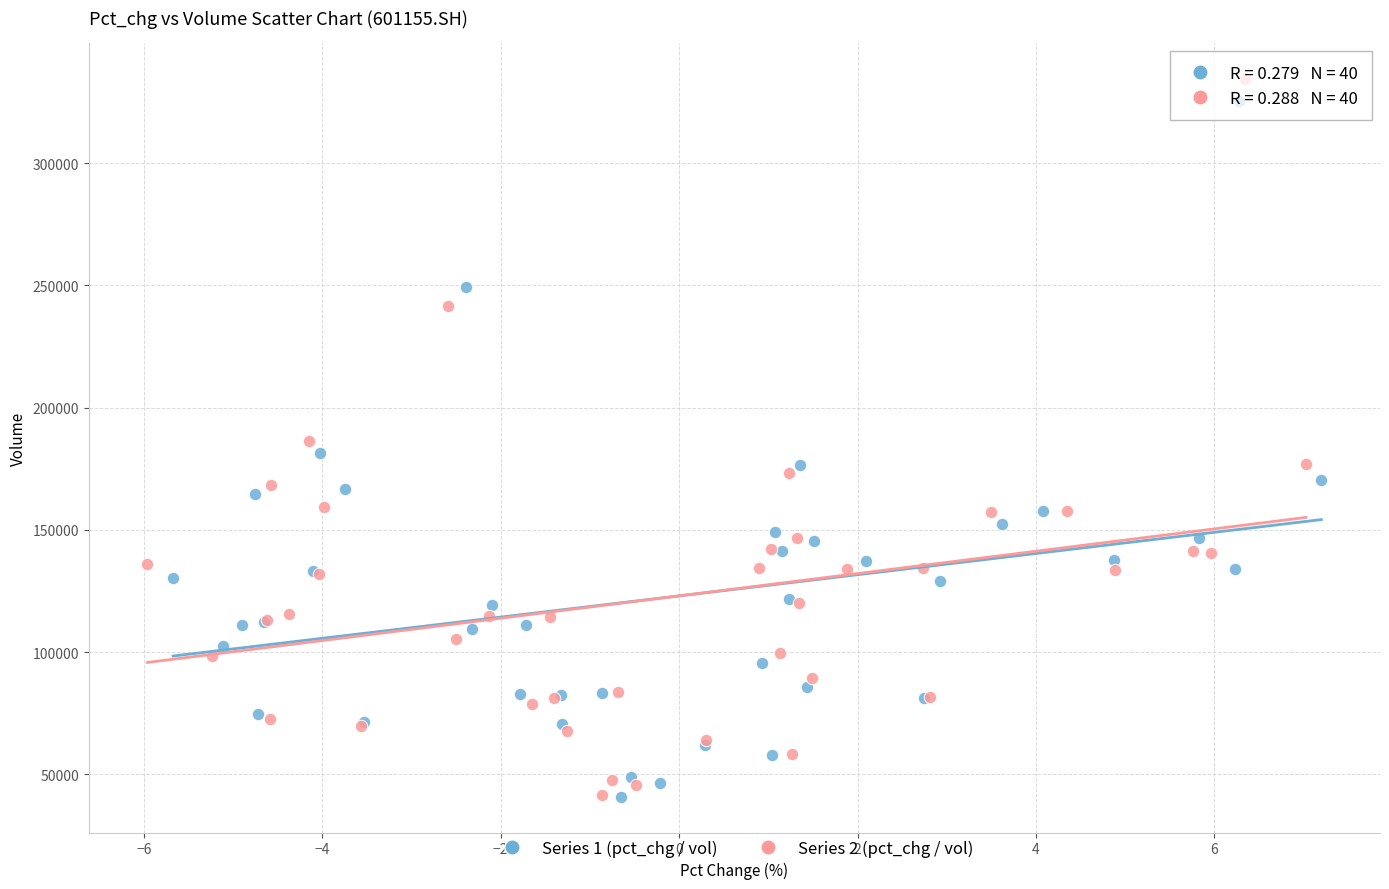

What are all the series names shown in the legend?

Series 1 (pct_chg / vol), Series 2 (pct_chg / vol)